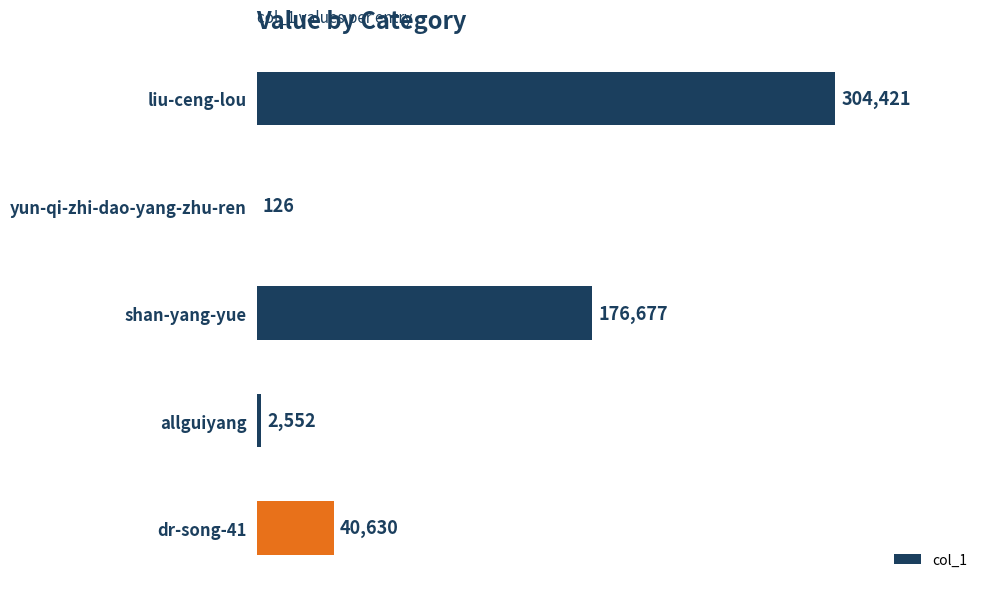

How many categories are shown in the chart?

5